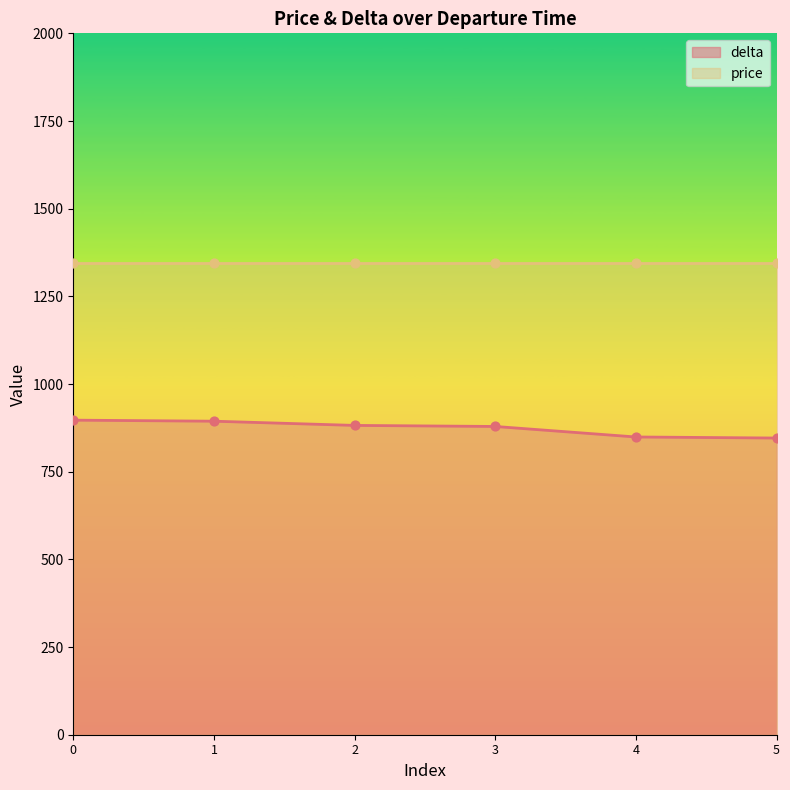

What is the highest value of the delta series?

897